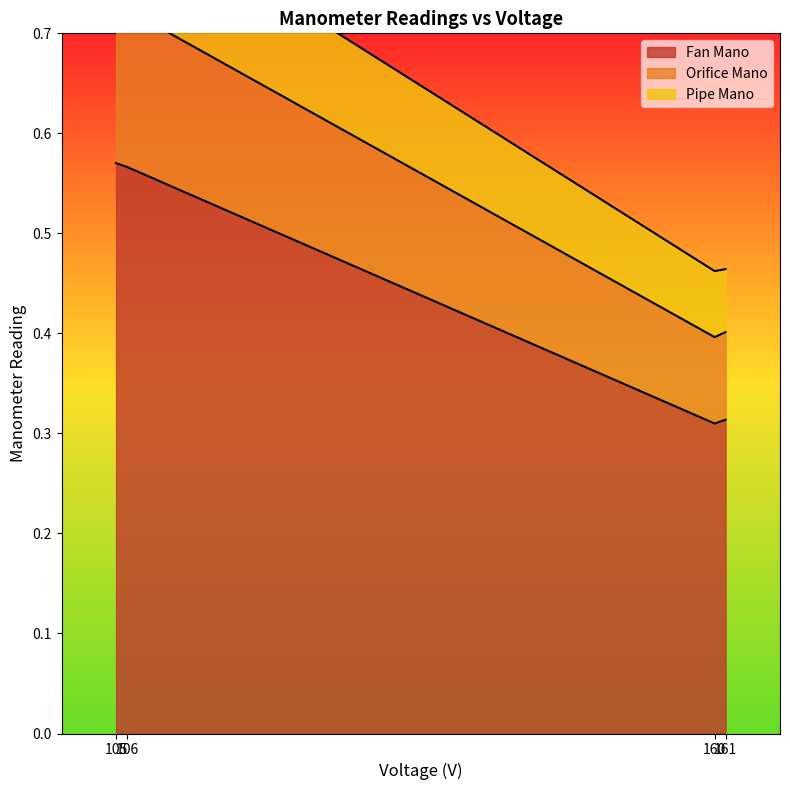

List the labels in order of Fan Mano value, smallest first.

160, 161, 106, 105